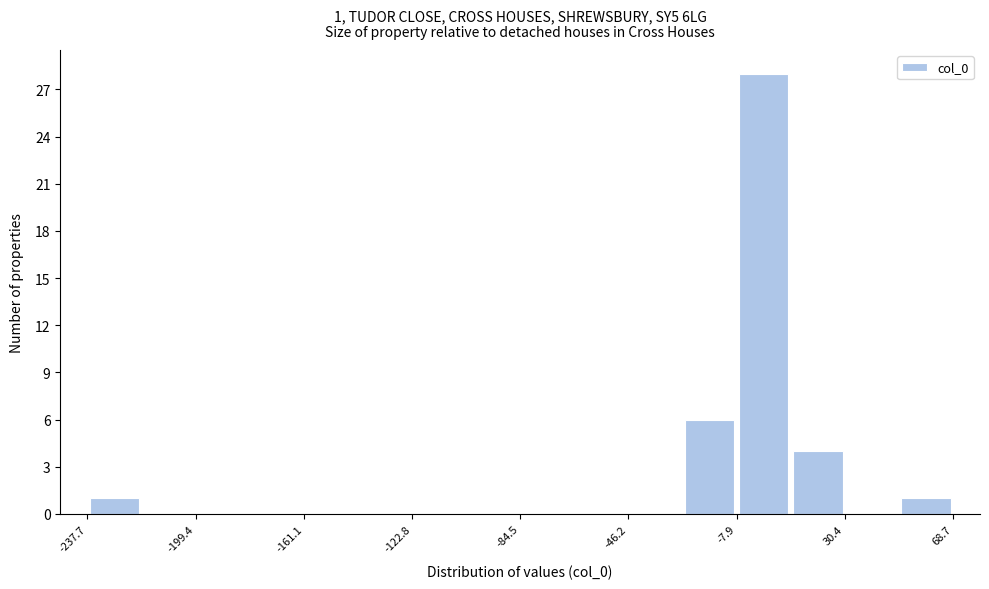

Read against the x-axis, roughly where is the centre of the tallest bar?

0